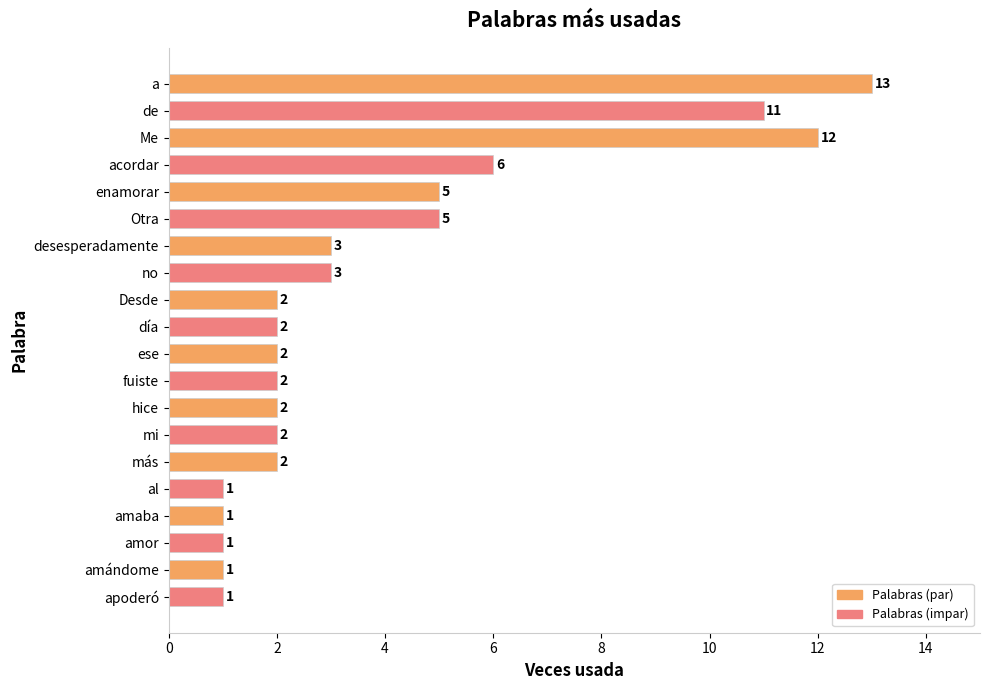

Approximately how many times larger is the value at acordar compared to Otra?

1.2